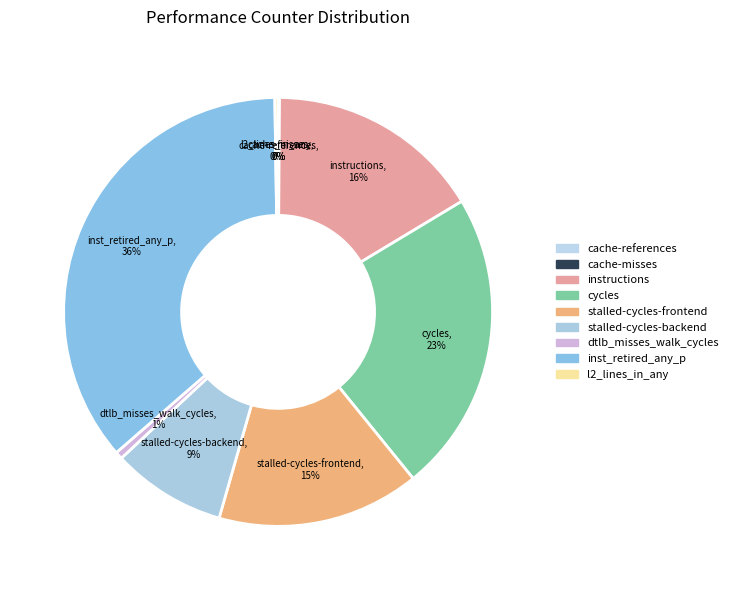

True or false: dtlb_misses_walk_cycles accounts for 1% of the total.

True